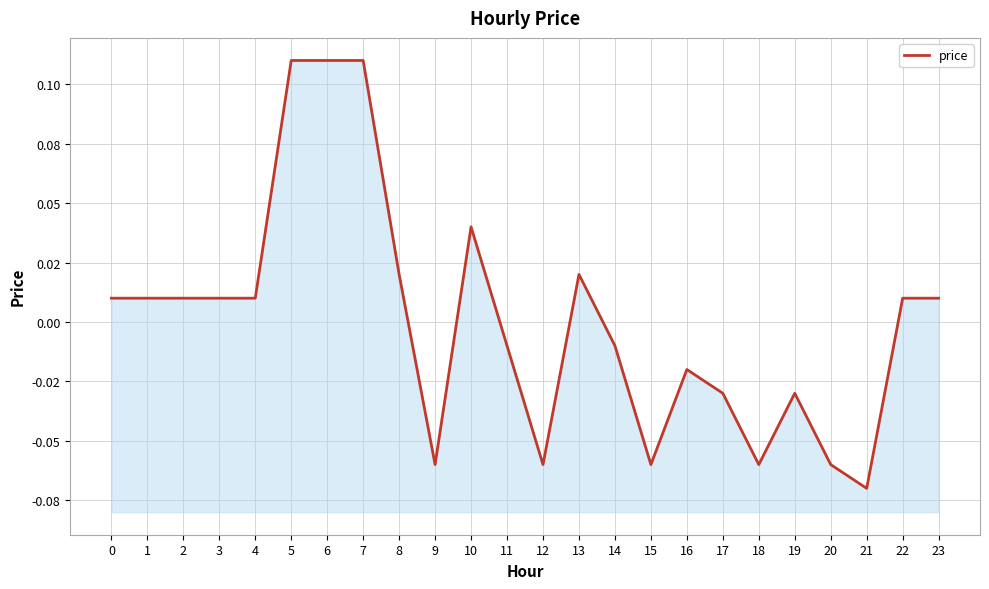

True or false: the data has more than 2 interior local peaks.

True